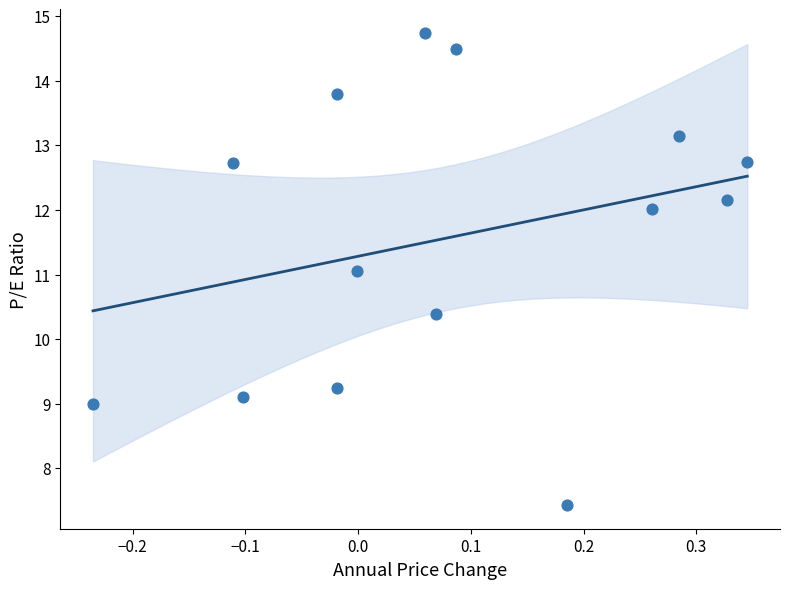

What is the range of Y values (max minus min)?

7.3